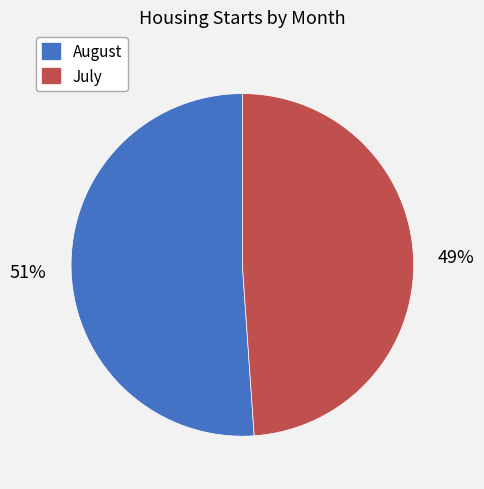

To the nearest percent, what portion does July represent?

49%